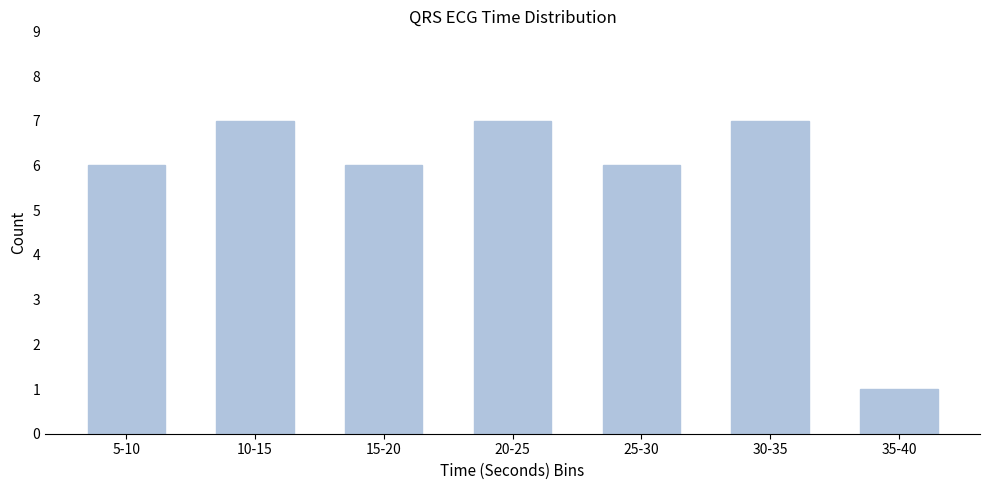

Reading left to right, what are all the values shown in this chart?

6	7	6	7	6	7	1